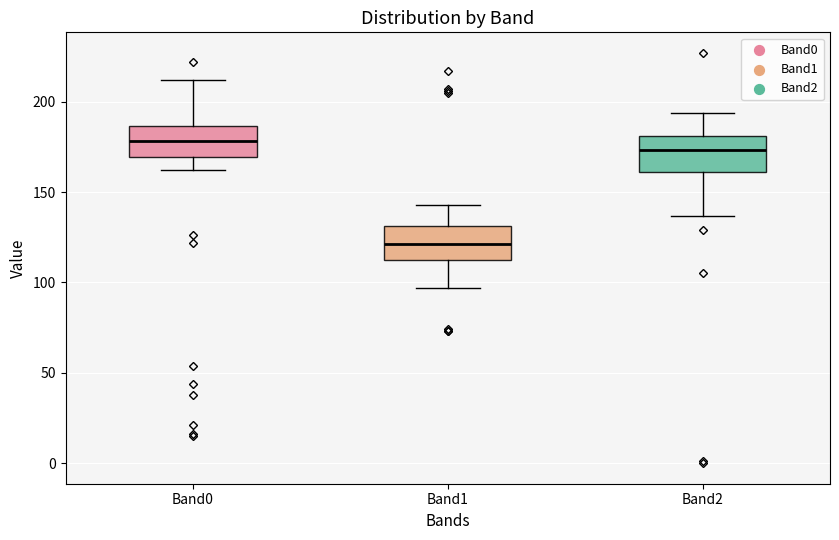

Where does the upper whisker of the box for Band2 end on the y-axis? The values are not printed on the chart, so give them approximately, as read against the axis.

195